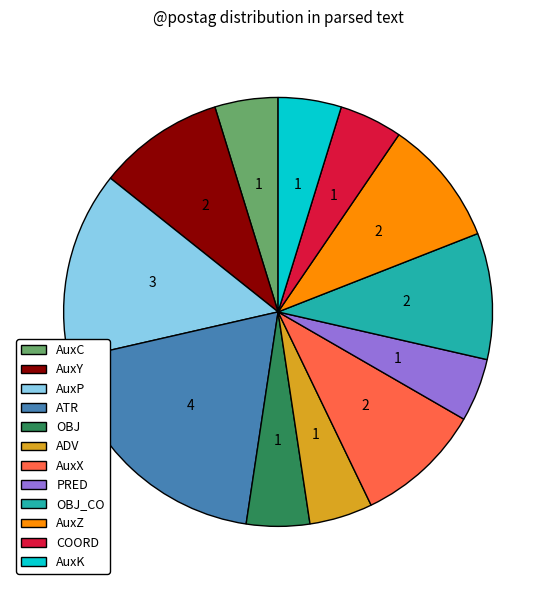

Combined, do AuxP and AuxZ account for over 50%?

No